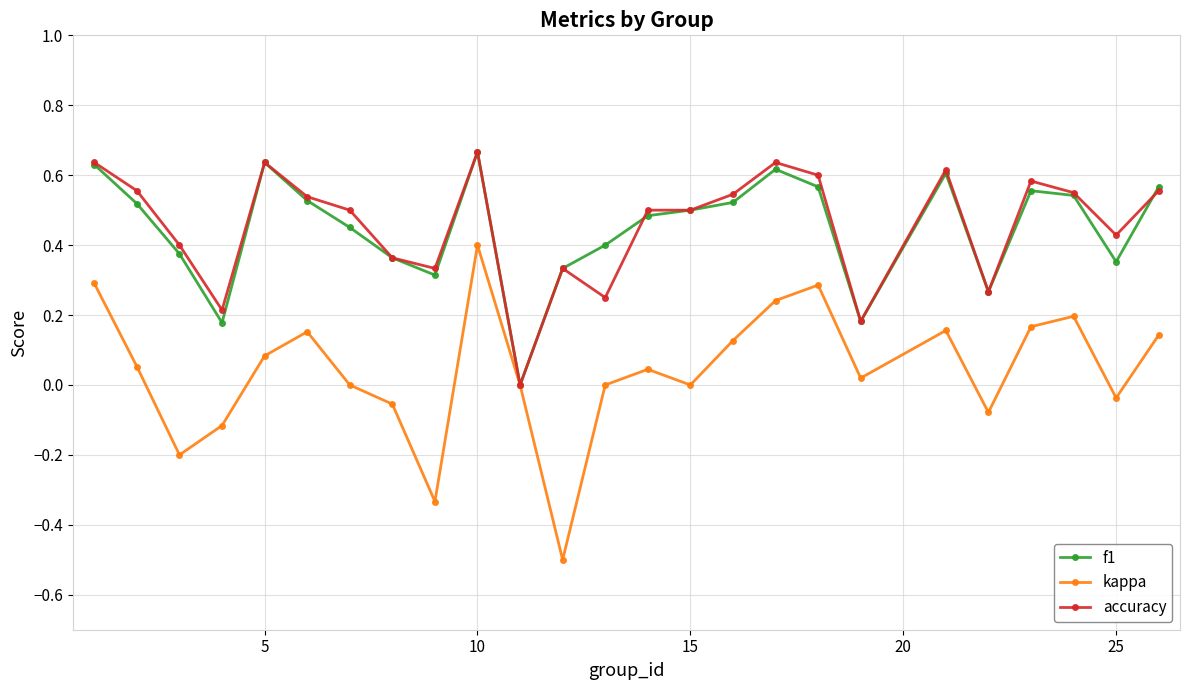

How many lines are shown in the chart?

3